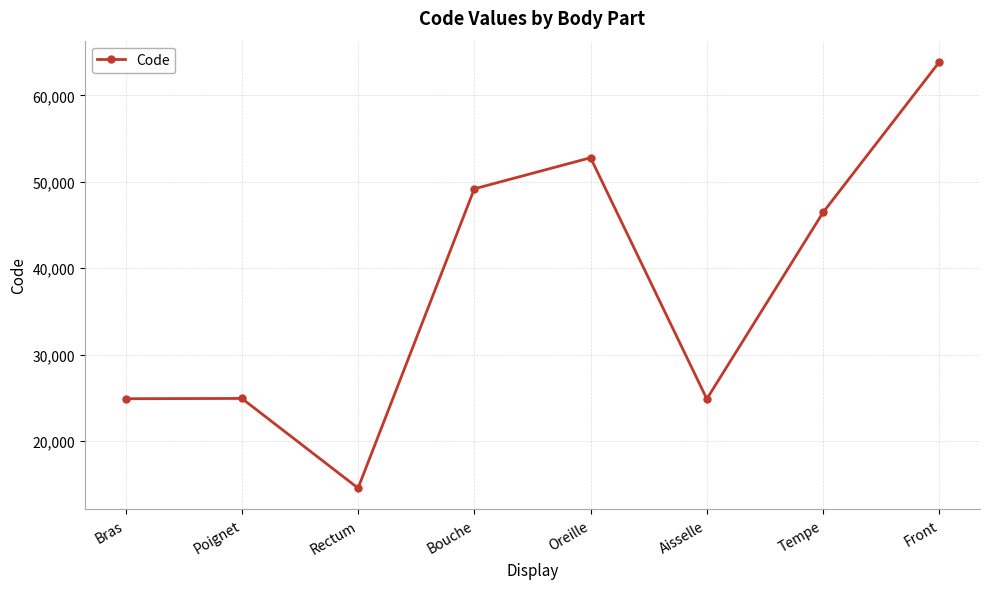

How many lines are shown in the chart?

1